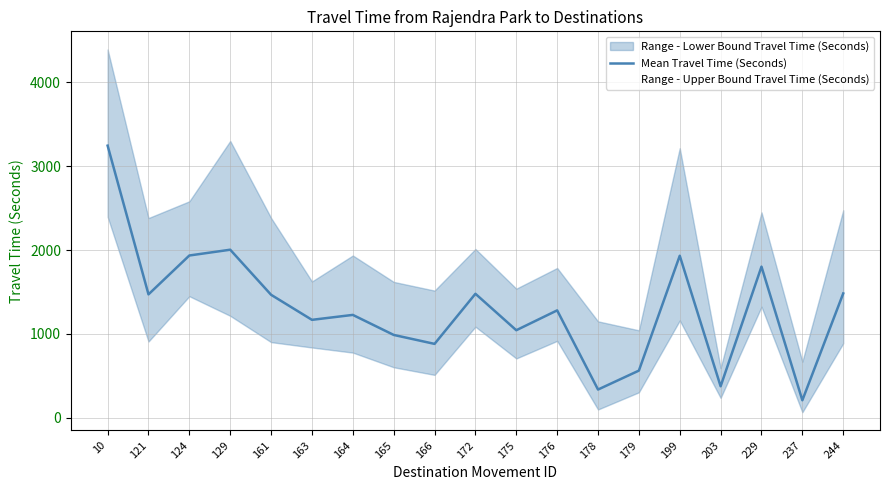

Which label corresponds to the smallest value in the chart?

237